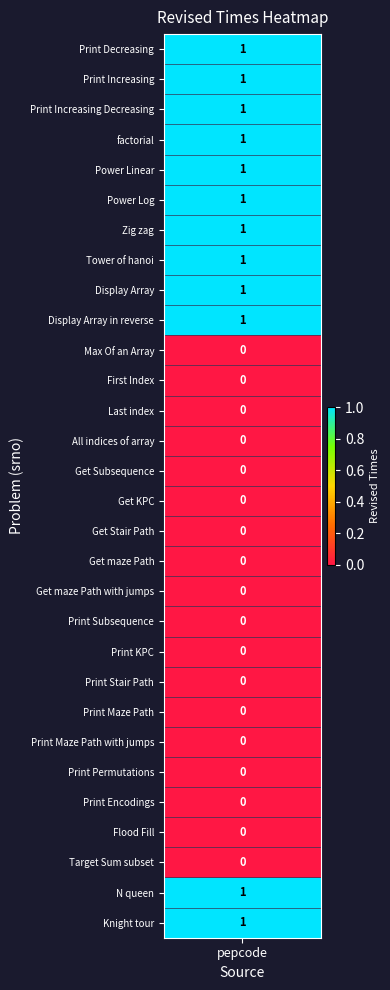

List the labels in order of value, largest first.

Print Decreasing, Print Increasing, Print Increasing Decreasing, factorial, Power Linear, Power Log, Zig zag, Tower of hanoi, Display Array, Display Array in reverse, N queen, Knight tour, Max Of an Array, First Index, Last index, All indices of array, Get Subsequence, Get KPC, Get Stair Path, Get maze Path, Get maze Path with jumps, Print Subsequence, Print KPC, Print Stair Path, Print Maze Path, Print Maze Path with jumps, Print Permutations, Print Encodings, Flood Fill, Target Sum subset